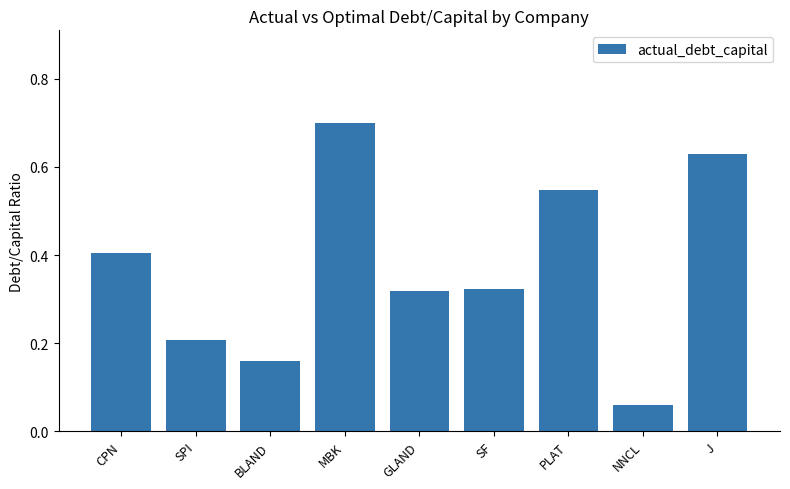

Does the chart contain stacked bars?

No